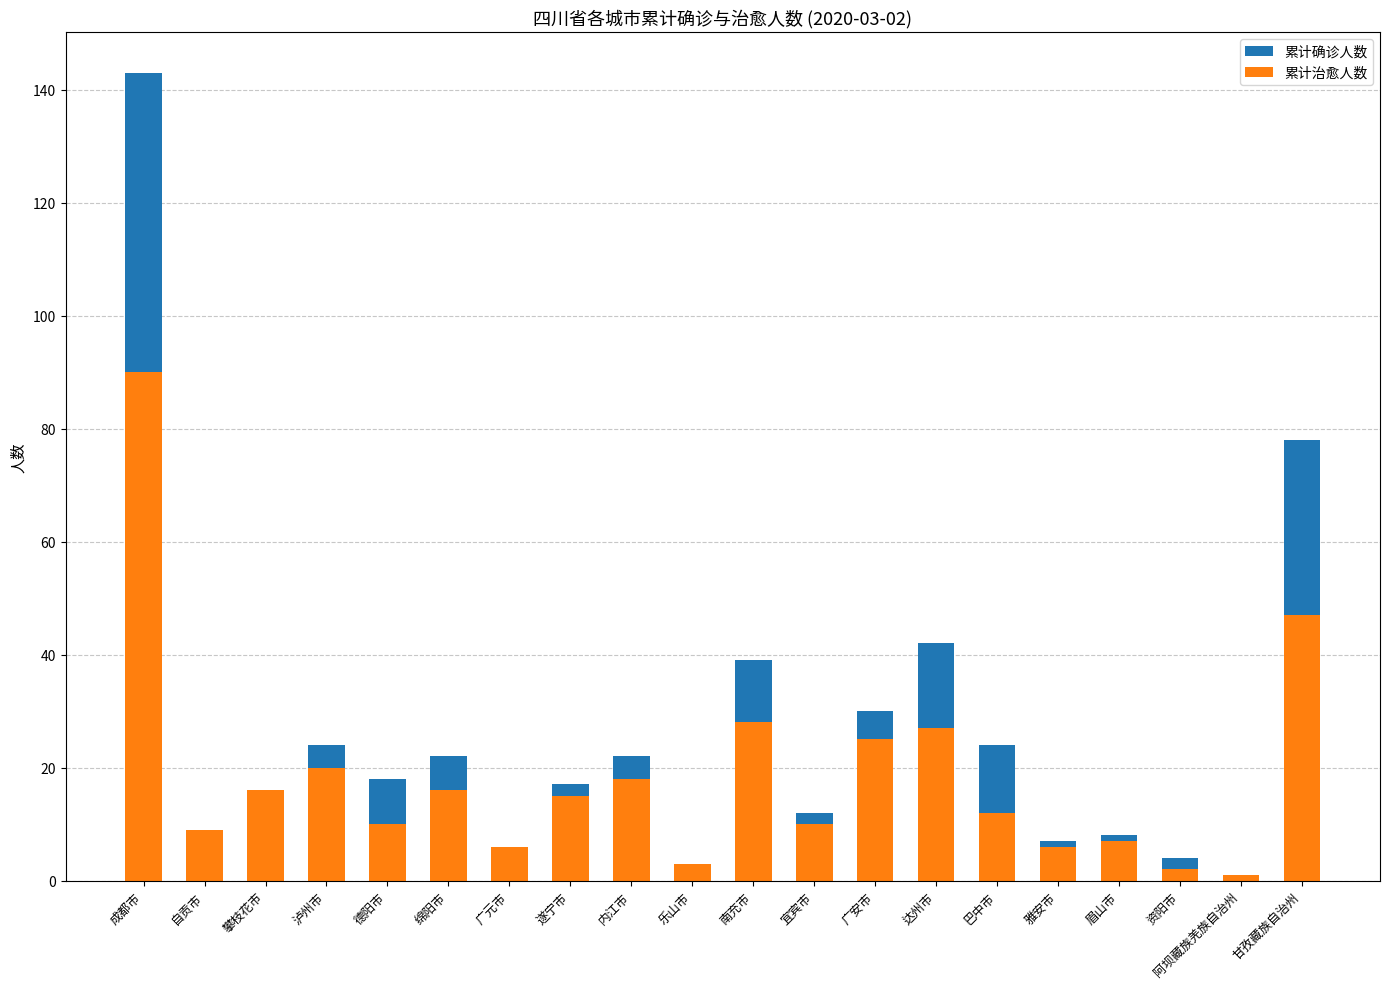

Does the chart contain any negative values?

No